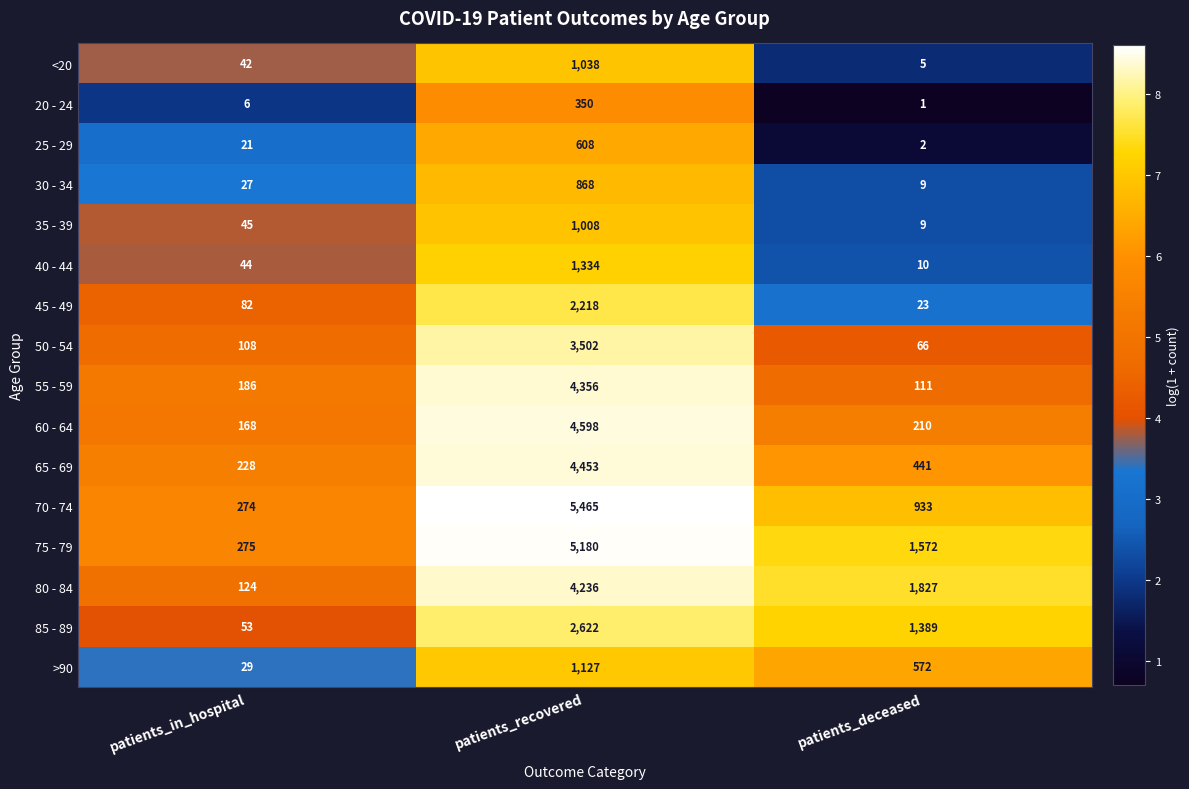

Rank the categories by 45 - 49 value from lowest to highest.

patients_deceased, patients_in_hospital, patients_recovered